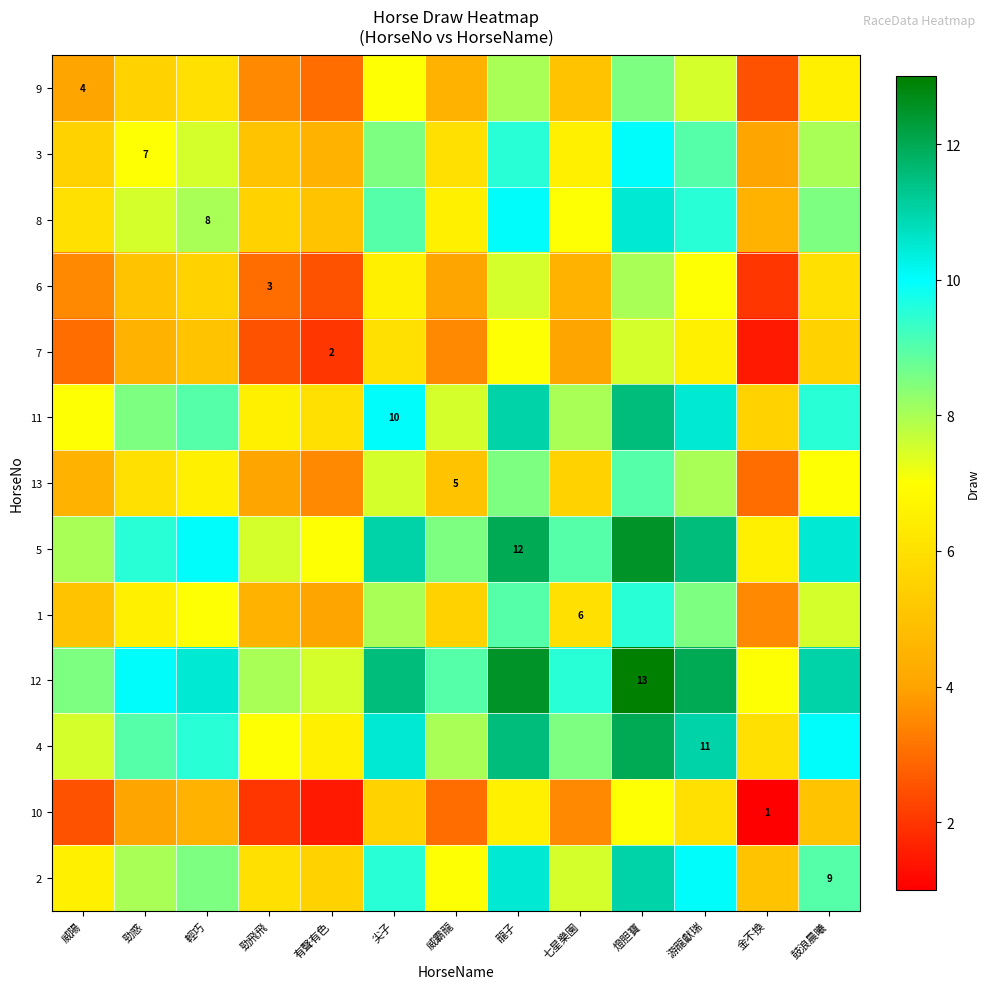

How many series are shown in this chart?

13